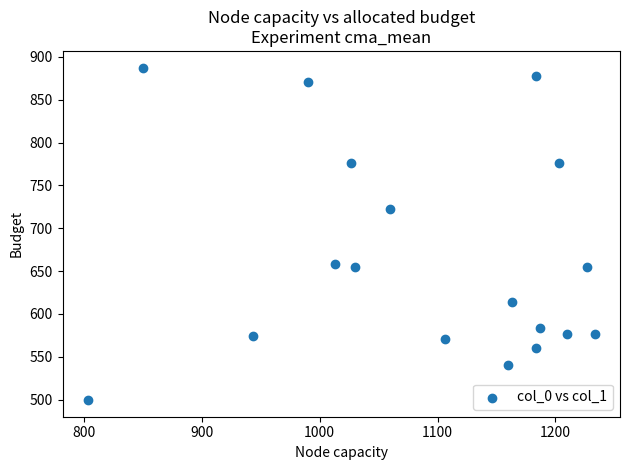

What is the range of Y values (max minus min)?

388.1